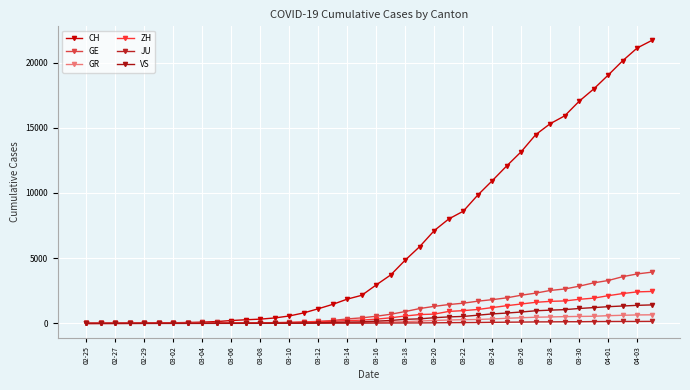

At how many categories does at least one series exceed 5394?

17